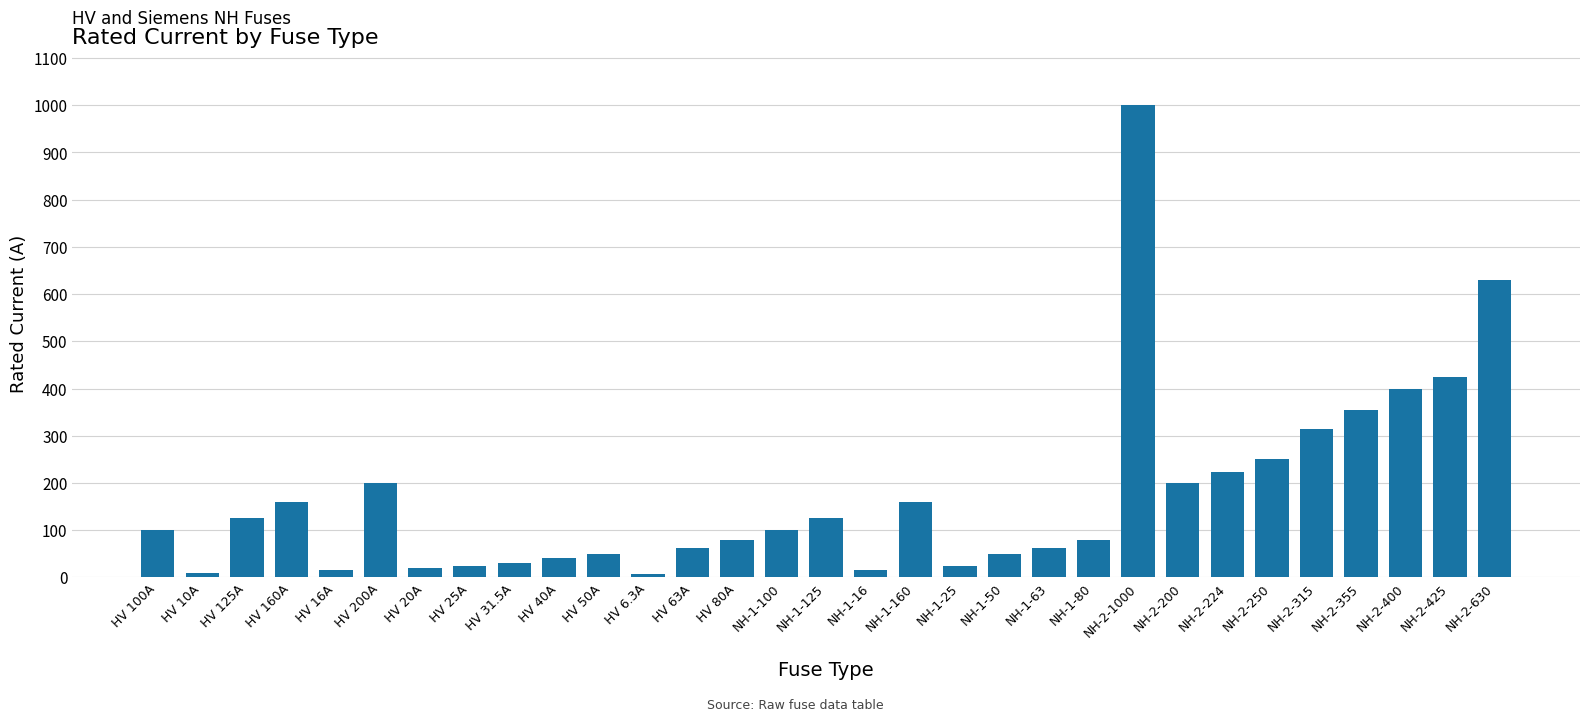

What is the average value?

172.4